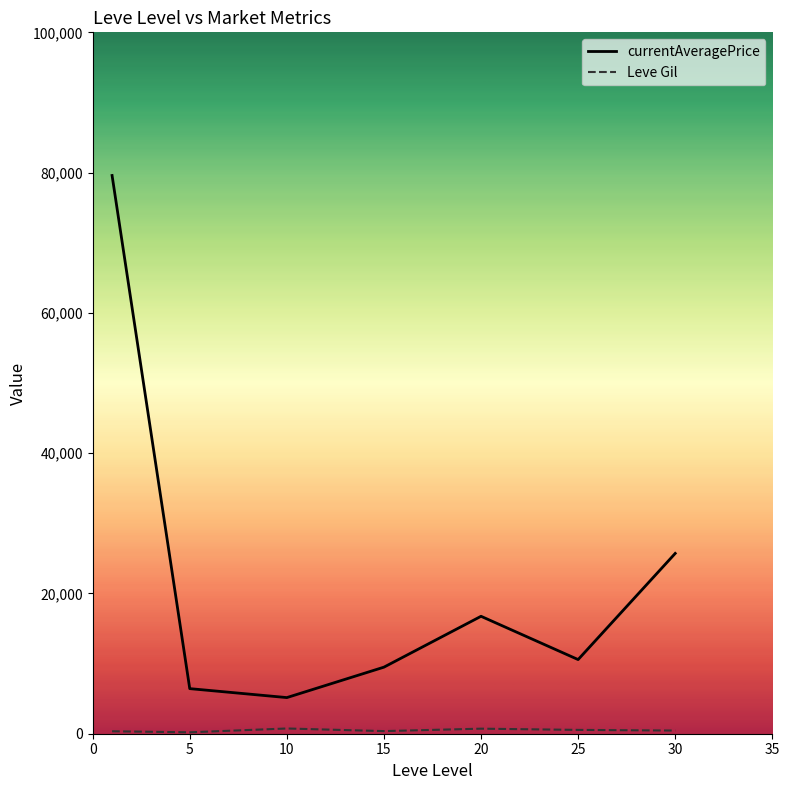

Which series has the largest total across all categories?

currentAveragePrice